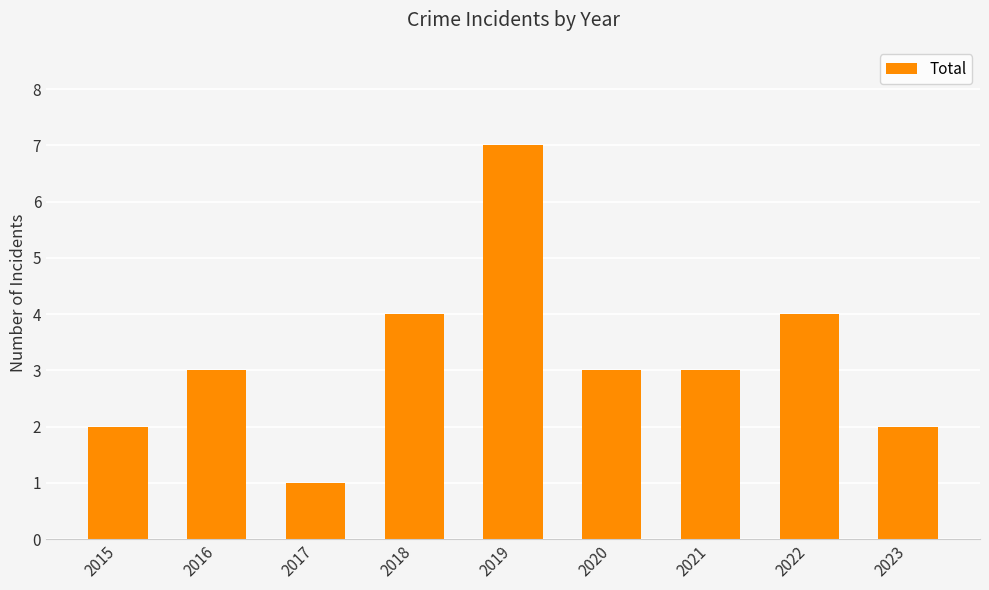

Are the bars horizontal?

No